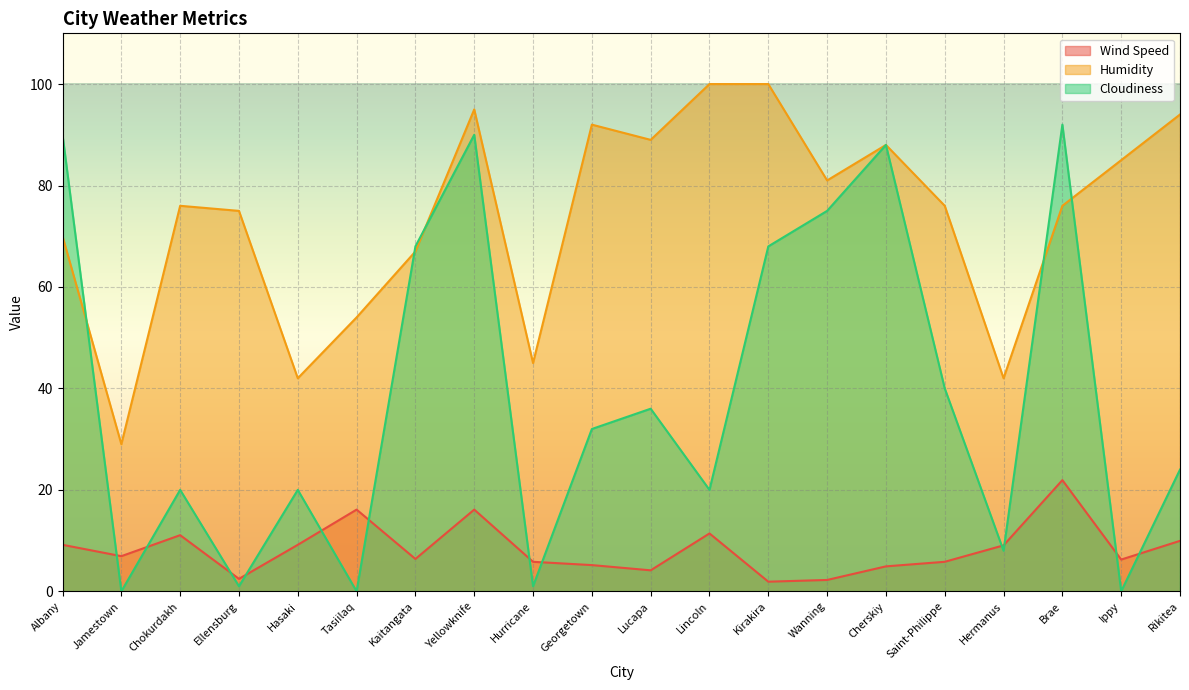

Rank the series by their maximum value, from highest to lowest.

Humidity, Cloudiness, Wind Speed